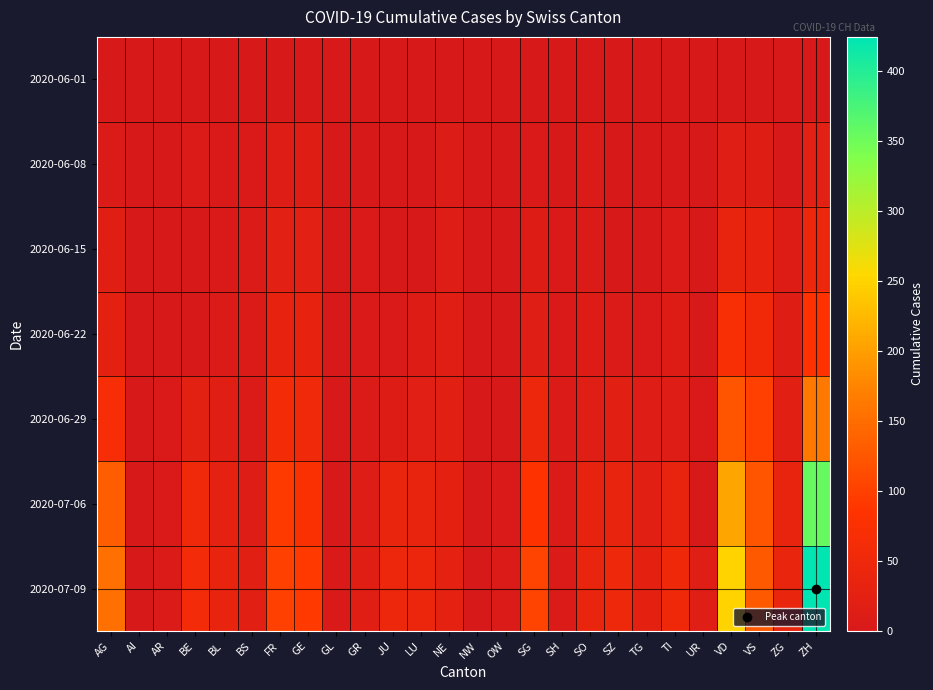

Reading right to left, extract all data points from this chart.

2020-06-01: ZH=0	ZG=0	VS=1	VD=0	UR=0	TI=0	TG=0	SZ=0	SO=0	SH=0	SG=0	OW=0	NW=0	NE=0	LU=0	JU=0	GR=0	GL=0	GE=1	FR=0	BS=0	BL=1	BE=0	AR=0	AI=0	AG=0
2020-06-08: ZH=23	ZG=1	VS=14	VD=16	UR=0	TI=1	TG=1	SZ=0	SO=6	SH=1	SG=4	OW=0	NW=0	NE=9	LU=1	JU=0	GR=1	GL=0	GE=14	FR=13	BS=4	BL=3	BE=8	AR=0	AI=0	AG=5
2020-06-15: ZH=45	ZG=11	VS=32	VD=35	UR=0	TI=6	TG=1	SZ=1	SO=8	SH=3	SG=11	OW=0	NW=0	NE=12	LU=0	JU=1	GR=2	GL=0	GE=22	FR=22	BS=5	BL=4	BE=0	AR=0	AI=0	AG=17
2020-06-22: ZH=83	ZG=14	VS=56	VD=71	UR=0	TI=11	TG=3	SZ=6	SO=11	SH=3	SG=16	OW=0	NW=0	NE=18	LU=10	JU=3	GR=3	GL=0	GE=32	FR=32	BS=7	BL=7	BE=0	AR=0	AI=0	AG=28
2020-06-29: ZH=161	ZG=21	VS=101	VD=121	UR=2	TI=13	TG=12	SZ=21	SO=16	SH=5	SG=46	OW=1	NW=0	NE=21	LU=19	JU=11	GR=8	GL=1	GE=52	FR=61	BS=7	BL=17	BE=25	AR=2	AI=0	AG=65
2020-07-06: ZH=356	ZG=36	VS=123	VD=207	UR=0	TI=36	TG=21	SZ=35	SO=32	SH=7	SG=83	OW=2	NW=0	NE=27	LU=36	JU=39	GR=13	GL=1	GE=76	FR=94	BS=12	BL=29	BE=52	AR=4	AI=0	AG=132
2020-07-09: ZH=424	ZG=41	VS=128	VD=250	UR=16	TI=50	TG=27	SZ=49	SO=41	SH=8	SG=104	OW=5	NW=1	NE=29	LU=43	JU=47	GR=18	GL=3	GE=92	FR=100	BS=21	BL=38	BE=59	AR=5	AI=0	AG=153